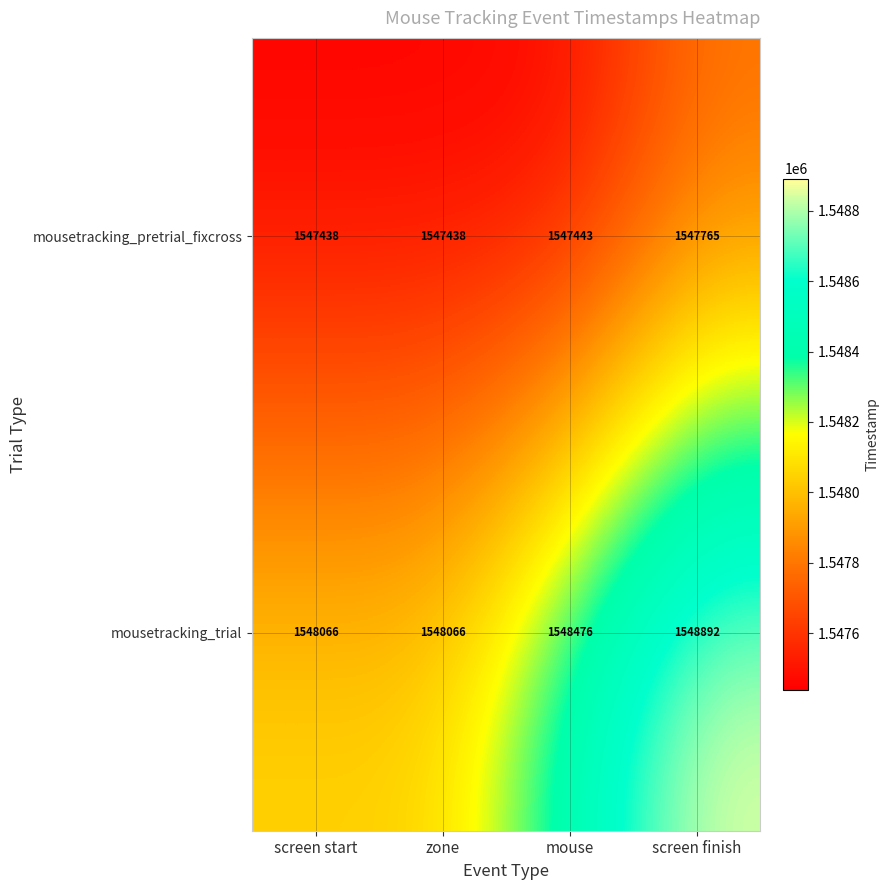

Reading right to left, list all the values displayed in this chart.

mousetracking_pretrial_fixcross: screen finish=1547765	mouse=1547443	zone=1547438	screen start=1547438
mousetracking_trial: screen finish=1548892	mouse=1548476	zone=1548066	screen start=1548066